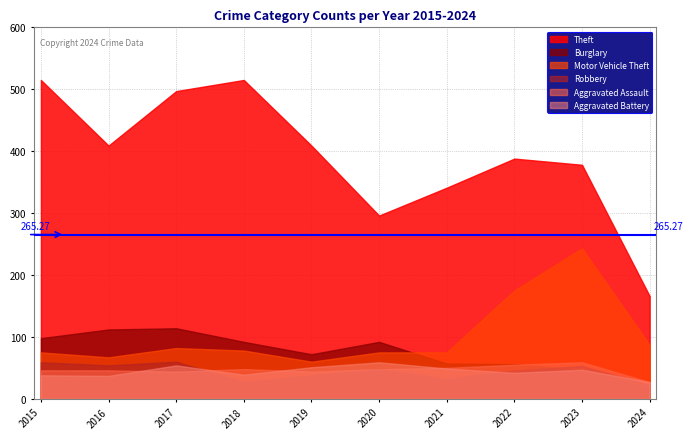

What is the value of the Theft point at the 9th from the left?

378